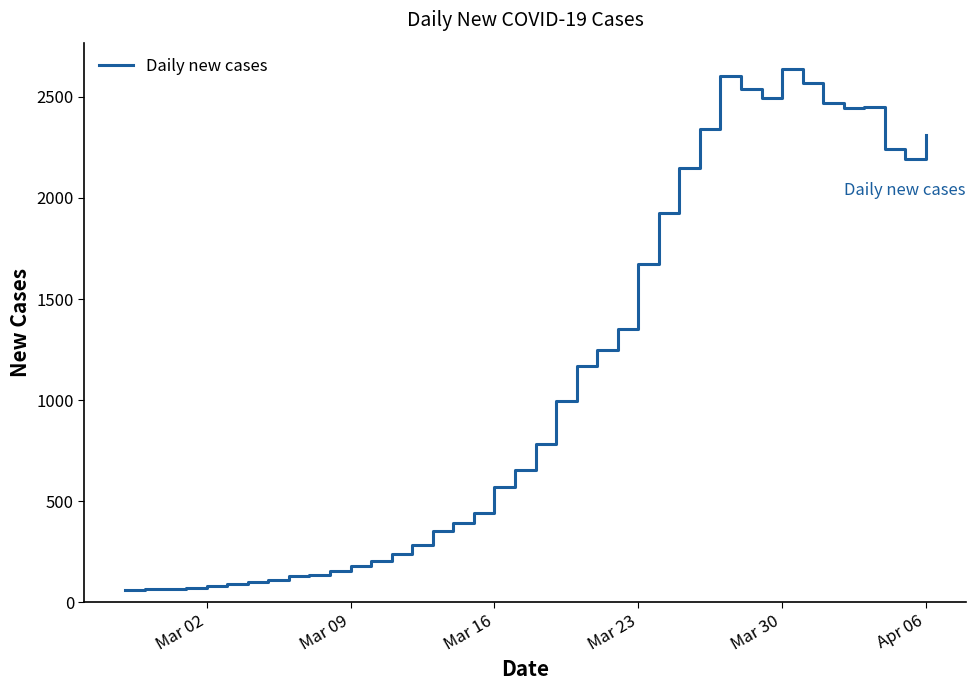

What is the smallest value displayed?

62